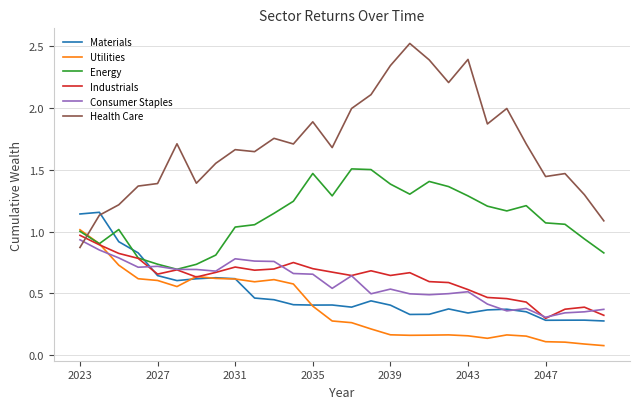

After their last crossing, which series has the higher values: Health Care or Consumer Staples?

Health Care